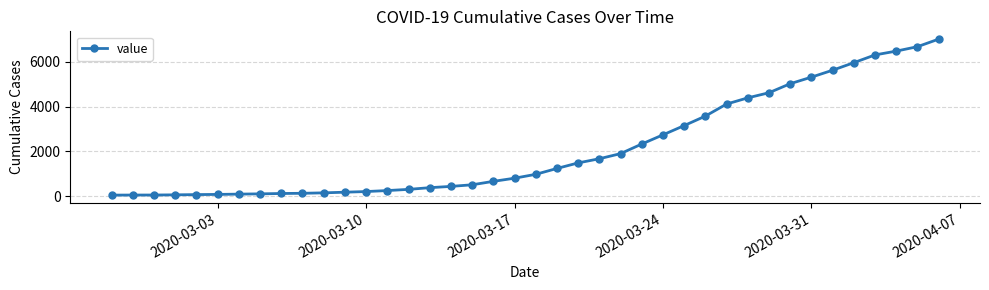

What is the difference between the second highest and minimum values?

6627